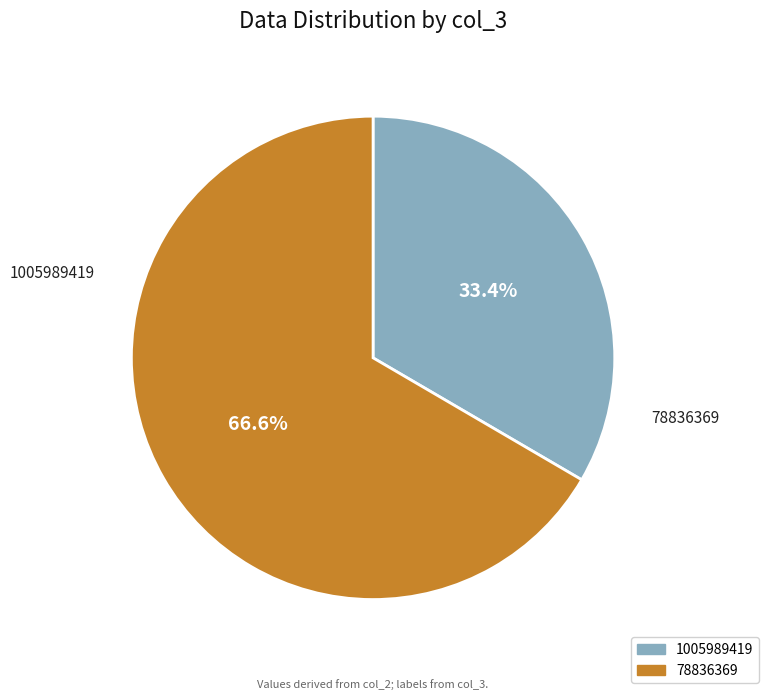

What is the ratio of the value at 1005989419 to the value at 78836369?

0.5